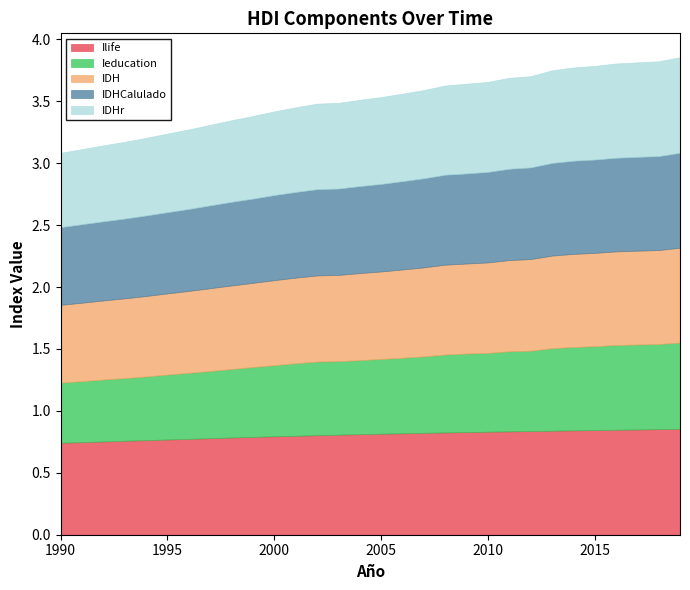

Reading left to right, list all the values displayed in this chart.

Ilife: 0.7	0.7	0.8	0.8	0.8	0.8	0.8	0.8	0.8	0.8	0.8	0.8	0.8	0.8	0.8	0.8	0.8	0.8	0.8	0.8	0.8	0.8	0.8	0.8	0.8	0.8	0.8	0.8	0.9	0.9
Ieducation: 0.5	0.5	0.5	0.5	0.5	0.5	0.5	0.5	0.6	0.6	0.6	0.6	0.6	0.6	0.6	0.6	0.6	0.6	0.6	0.6	0.6	0.6	0.6	0.7	0.7	0.7	0.7	0.7	0.7	0.7
IDH: 0.6	0.6	0.6	0.6	0.7	0.7	0.7	0.7	0.7	0.7	0.7	0.7	0.7	0.7	0.7	0.7	0.7	0.7	0.7	0.7	0.7	0.7	0.7	0.7	0.8	0.8	0.8	0.8	0.8	0.8
IDHCalulado: 0.6	0.6	0.6	0.6	0.7	0.7	0.7	0.7	0.7	0.7	0.7	0.7	0.7	0.7	0.7	0.7	0.7	0.7	0.7	0.7	0.7	0.7	0.7	0.7	0.8	0.8	0.8	0.8	0.8	0.8
IDHr: 0.6	0.6	0.6	0.6	0.6	0.6	0.6	0.7	0.7	0.7	0.7	0.7	0.7	0.7	0.7	0.7	0.7	0.7	0.7	0.7	0.7	0.7	0.7	0.7	0.8	0.8	0.8	0.8	0.8	0.8